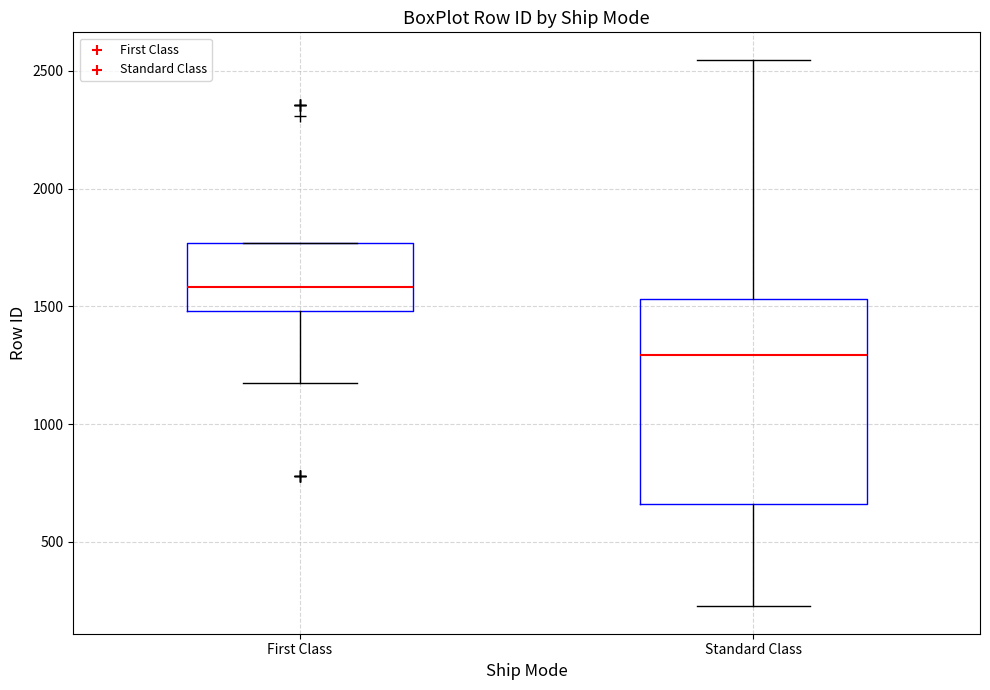

Which box is the tallest, from its lower edge to its upper edge?

Standard Class